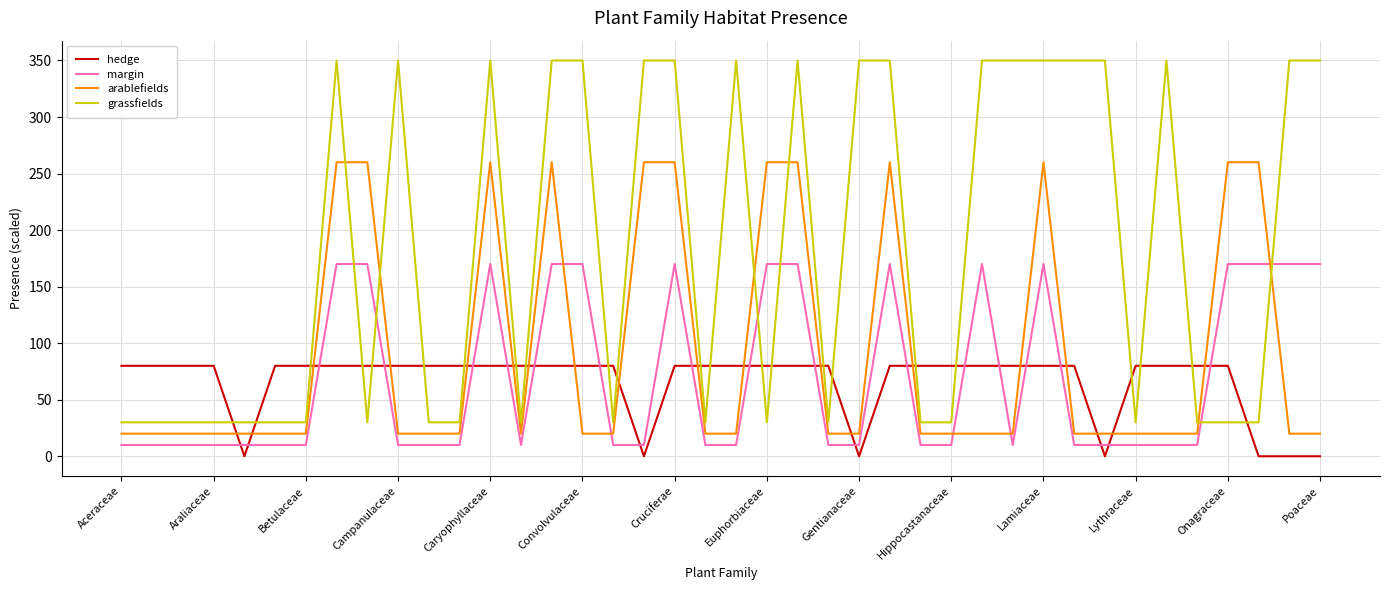

Which series has the widest spread of values?

grassfields